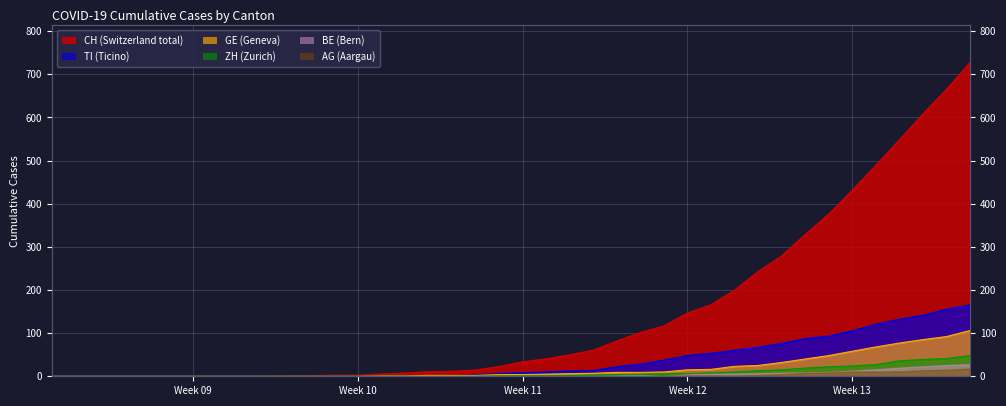

The TI series shows 19 at 26. True or false?

False